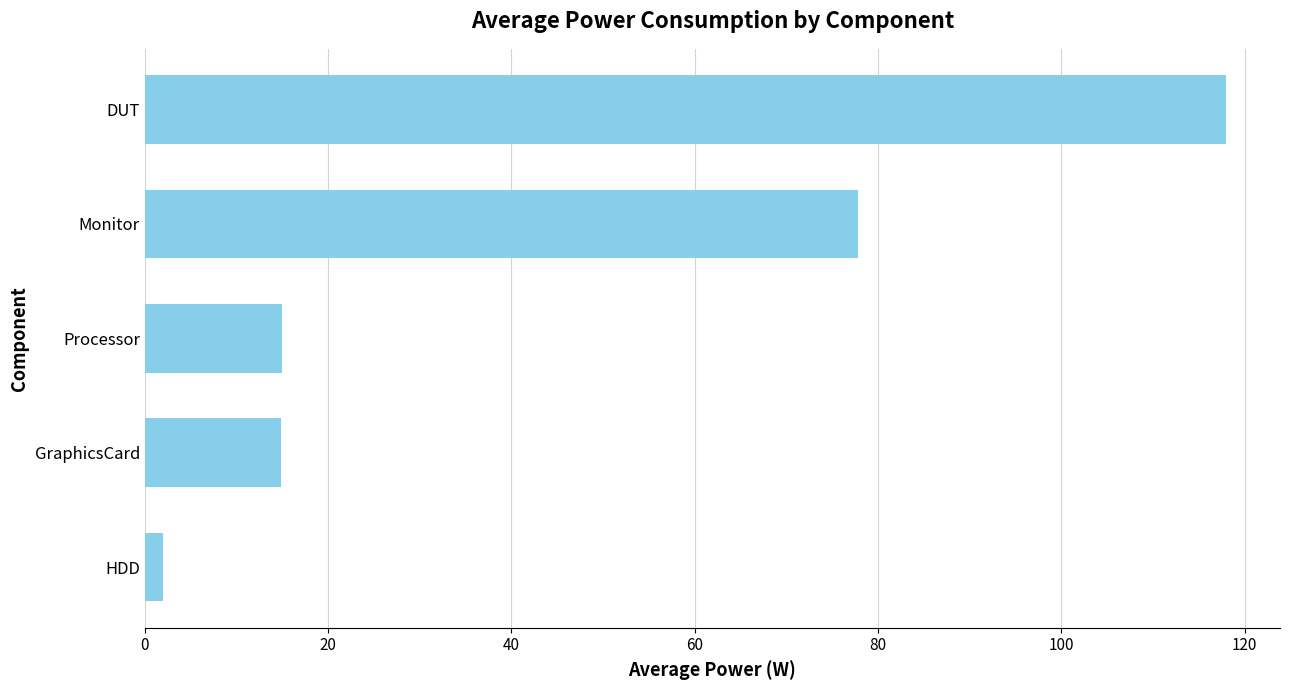

What is the sum of all values?

227.5